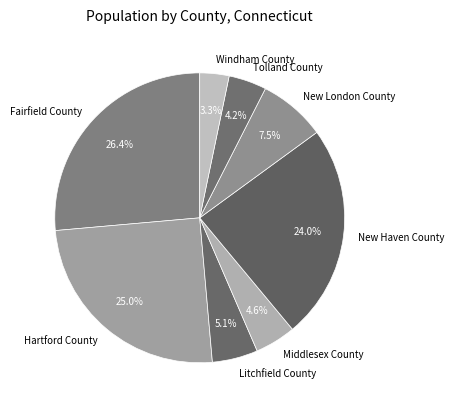

Which has a higher value, New London County or Tolland County?

New London County